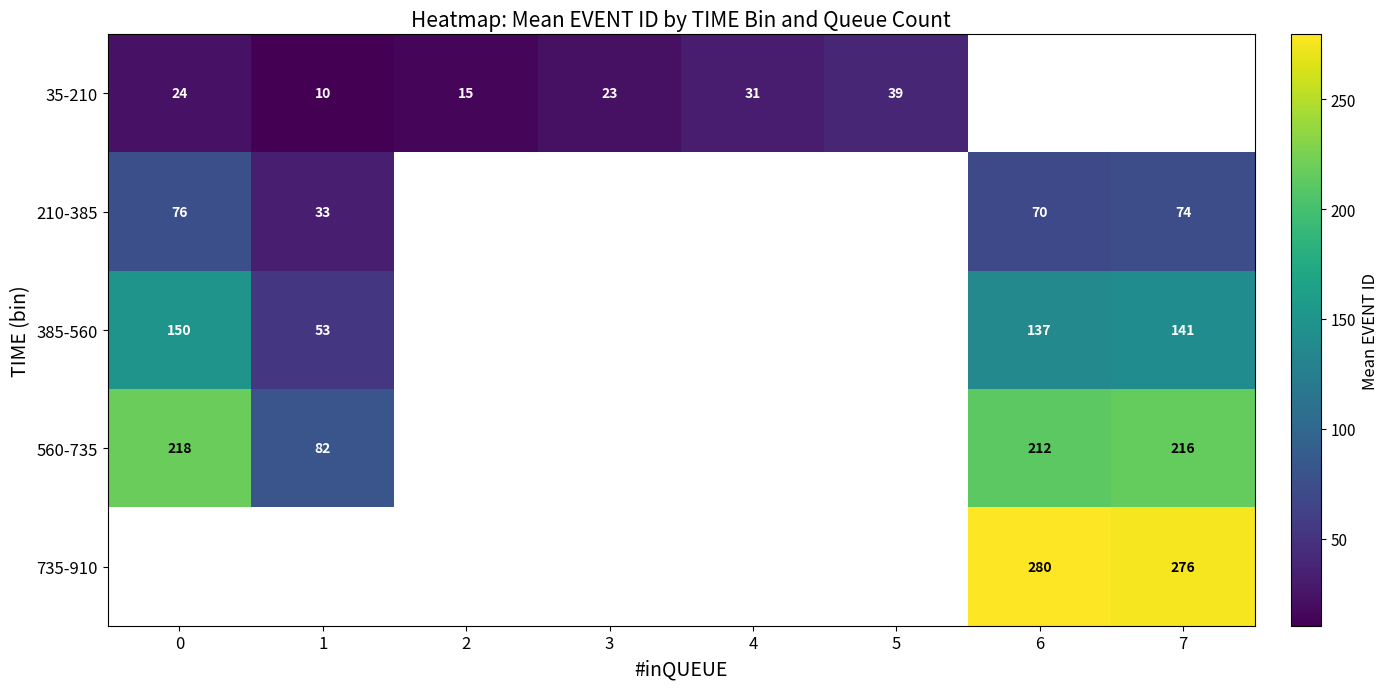

Which has a higher value, 6 or 7?

7